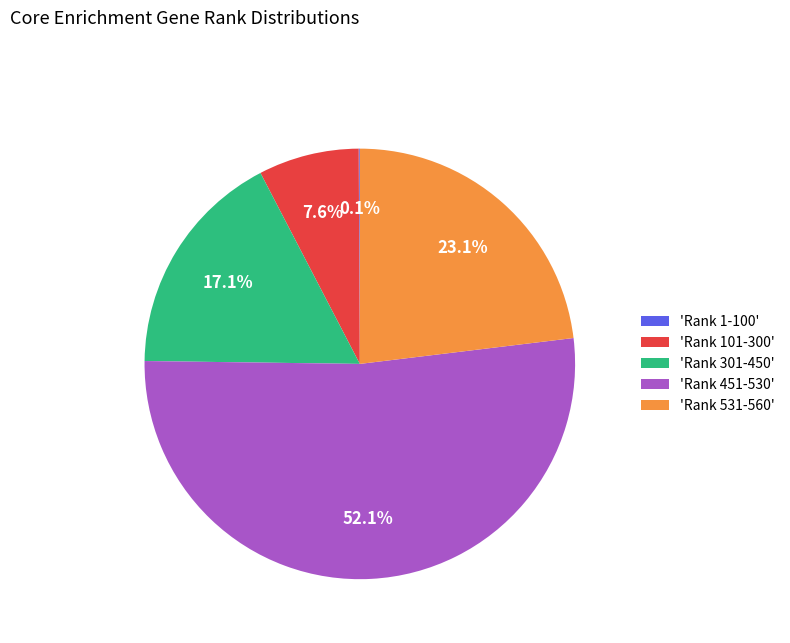

Which category accounts for the majority?

'Rank 451-530'